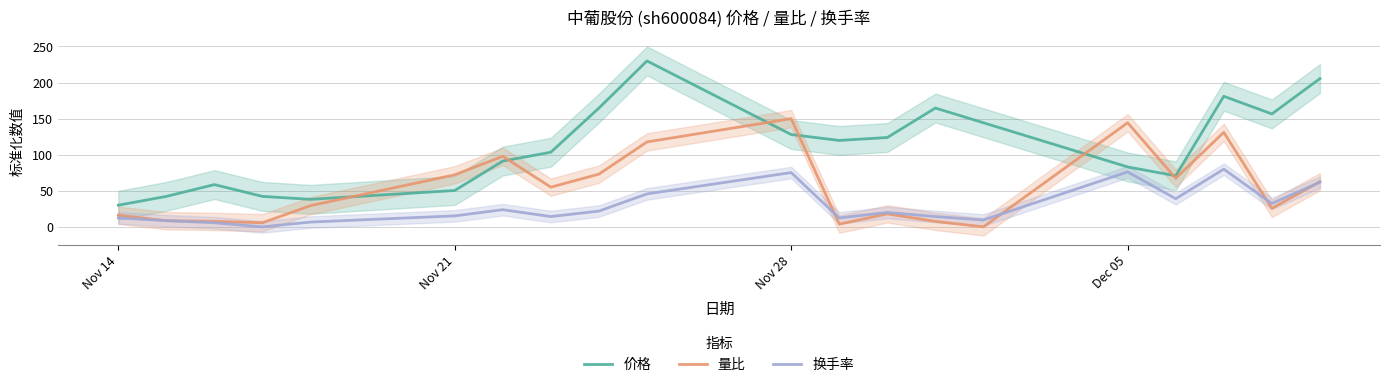

True or false: 价格 and 换手率 intersect in this chart.

False